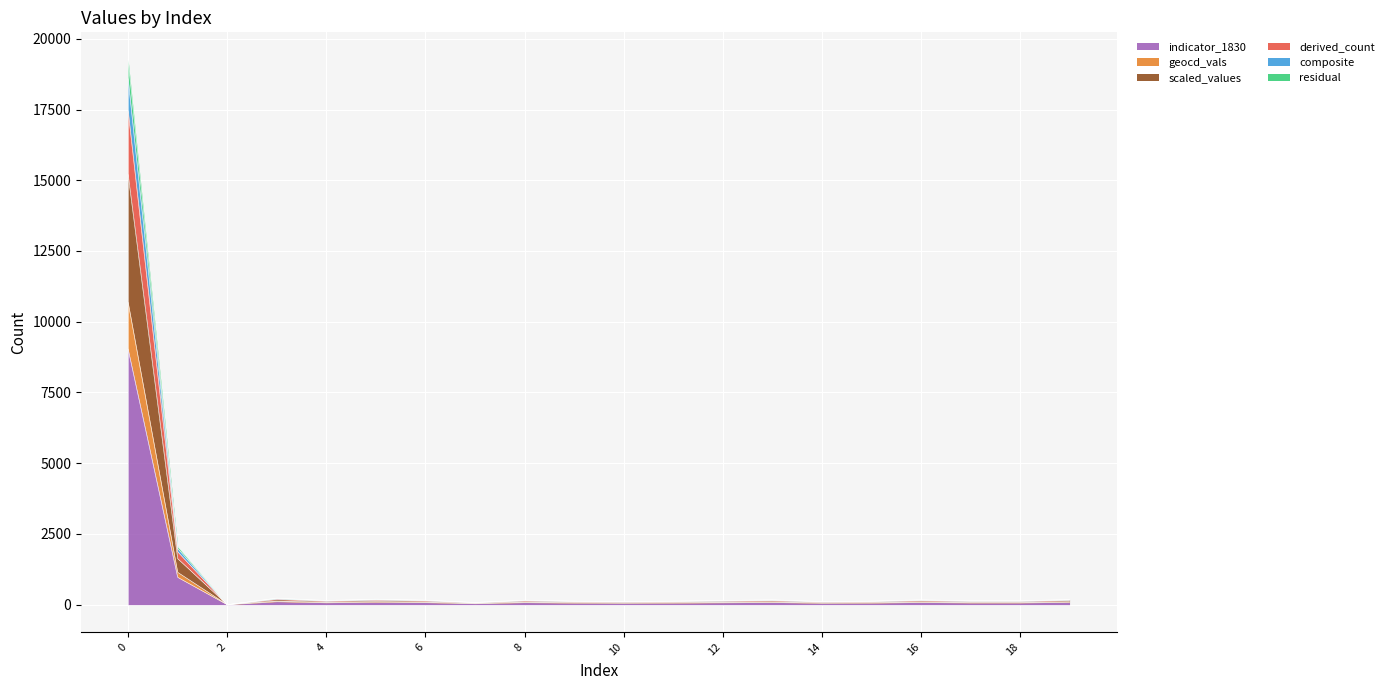

How many series are shown in this chart?

6